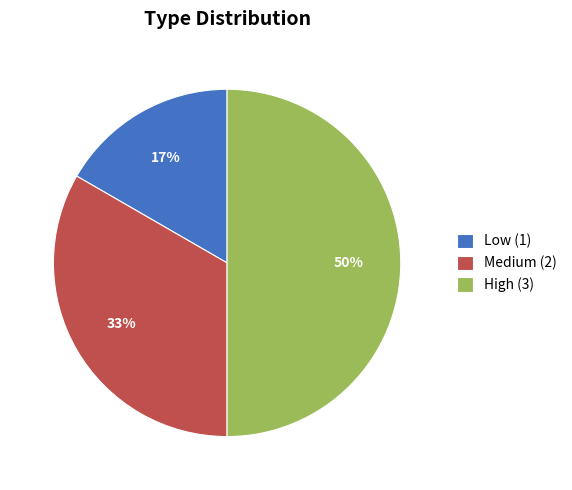

To the nearest percent, what is the average slice percentage?

33%